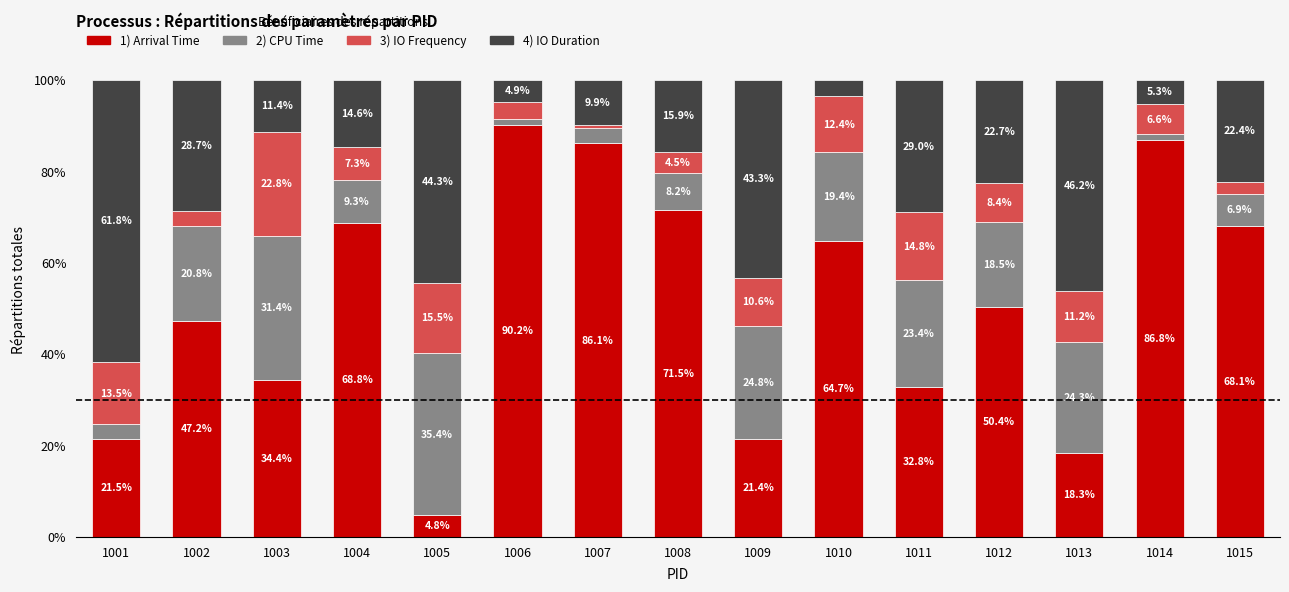

What is the total value across all series at 1007?

100.0